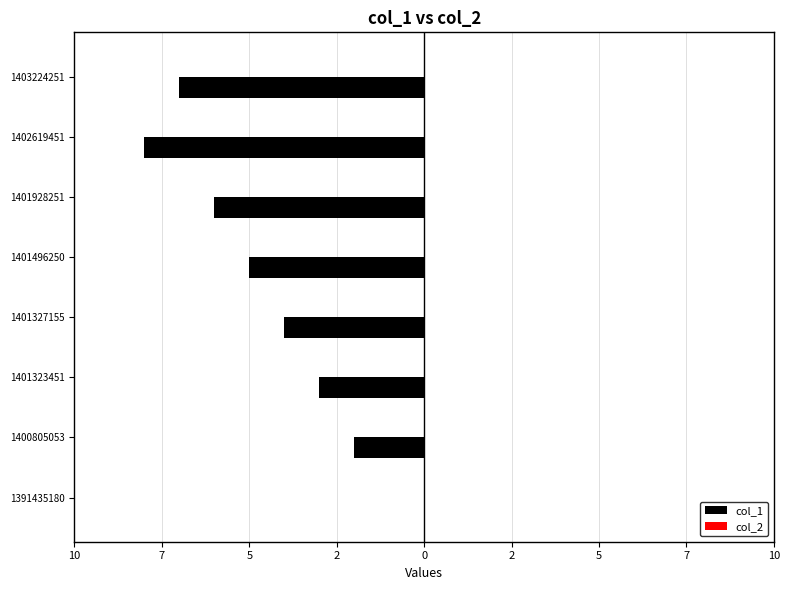

Are the bars horizontal?

Yes